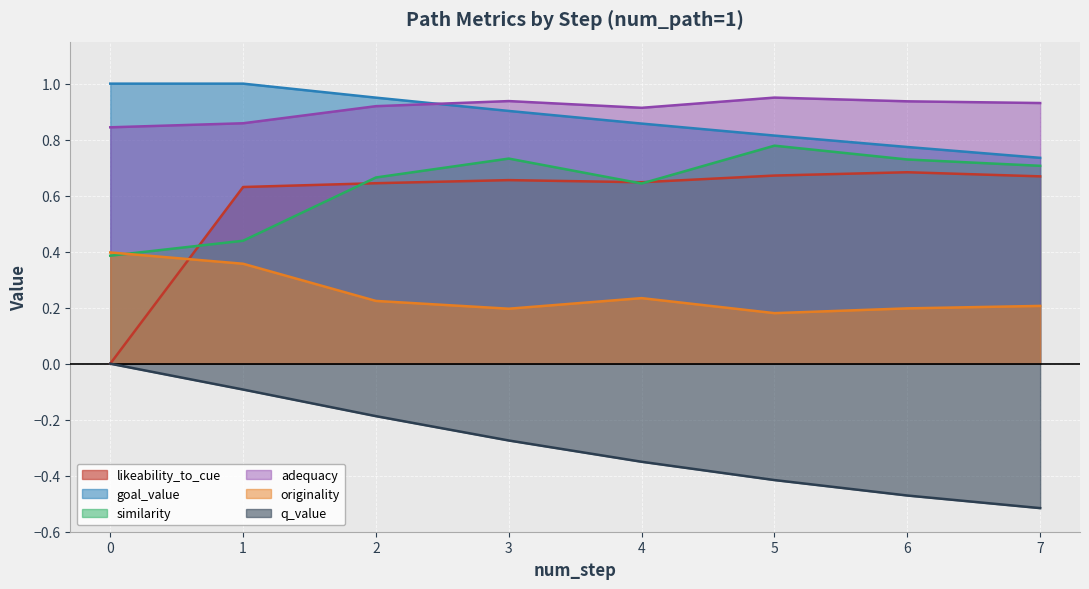

At 2, list the series in order from smallest to largest.

q_value, originality, likeability_to_cue, similarity, adequacy, goal_value